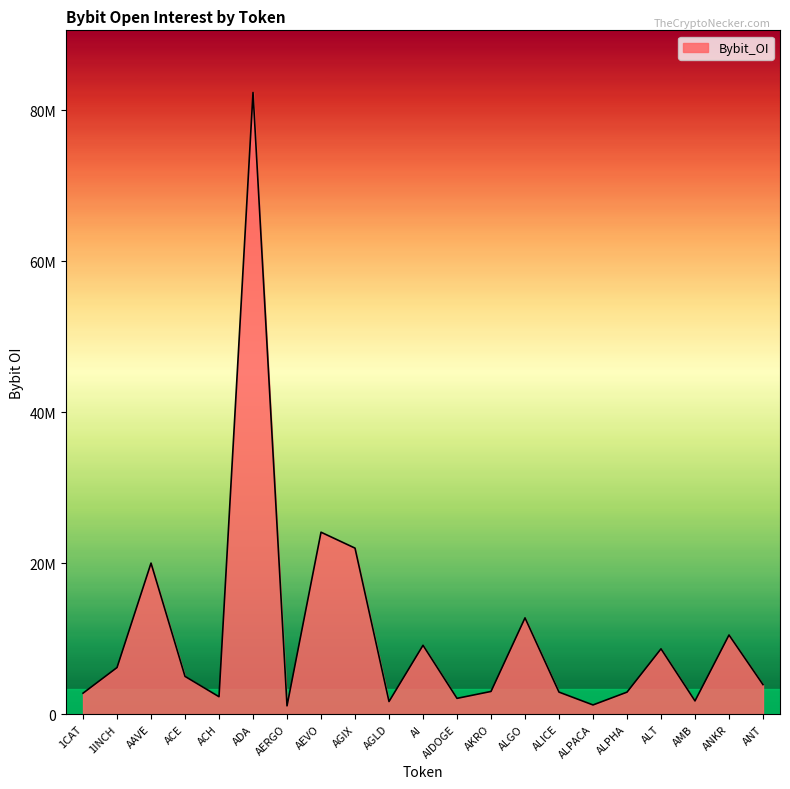

Does the chart display data point markers on the line(s)?

No